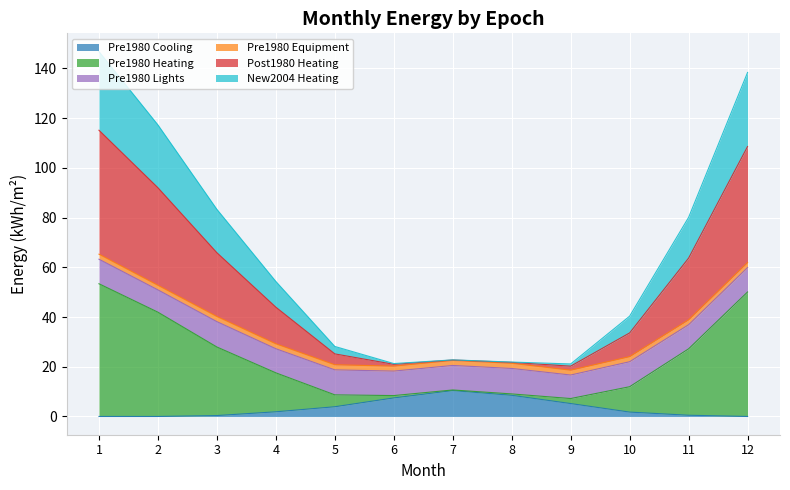

The value of Pre1980 Heating at 5 is 17.7. True or false?

False